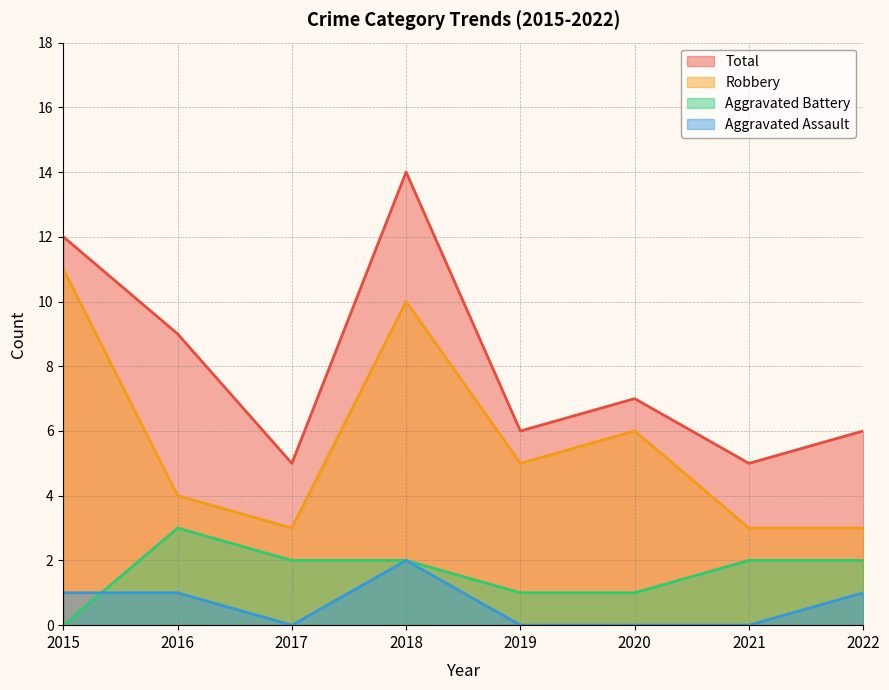

Which category has the highest value in the Robbery series?

2015